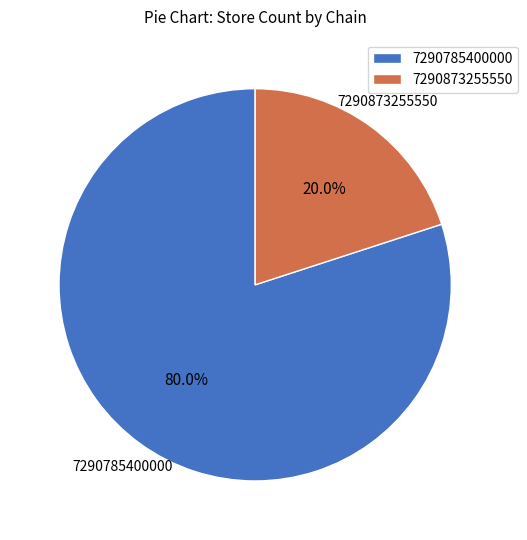

What percentage do 7290785400000 and 7290873255550 together represent?

100.0%